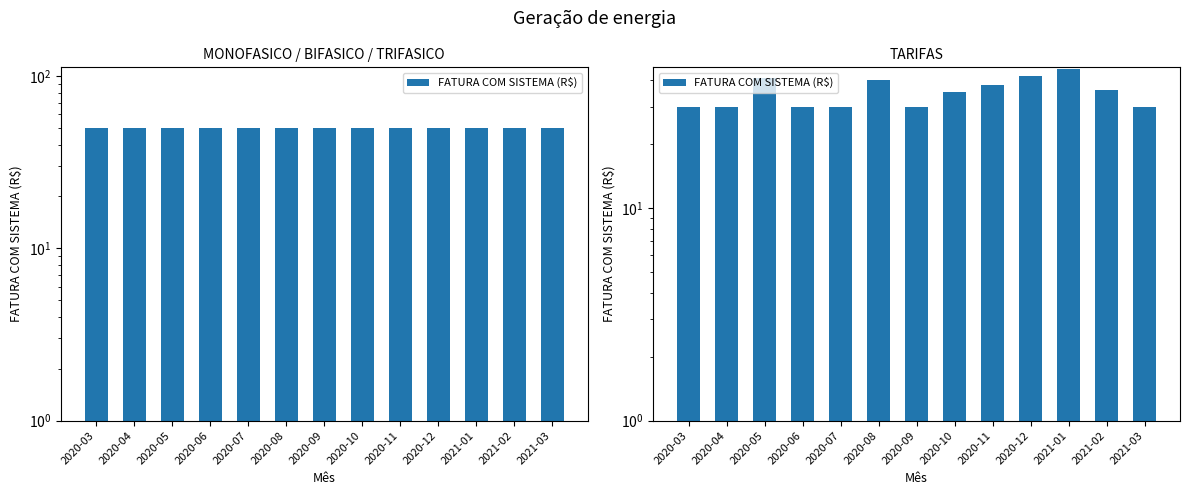

Which has a higher value, 2020-05 or 2020-07?

2020-05